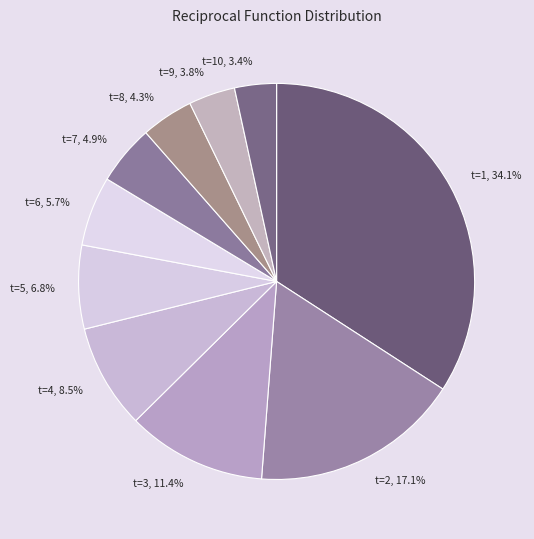

Which category has the biggest portion of the pie?

t=1